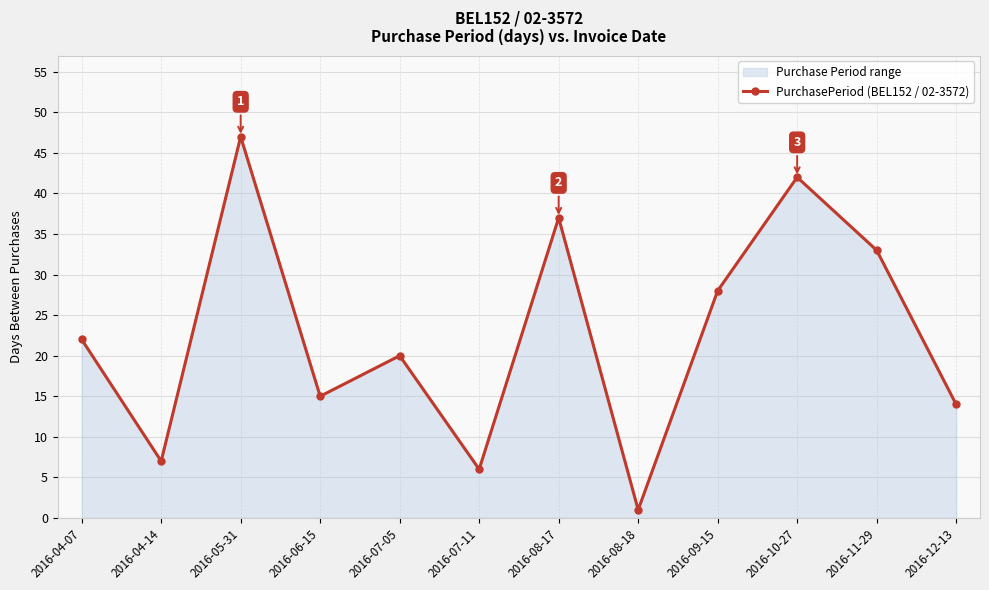

Reading left to right, list all the values displayed in this chart.

22	7	47	15	20	6	37	1	28	42	33	14